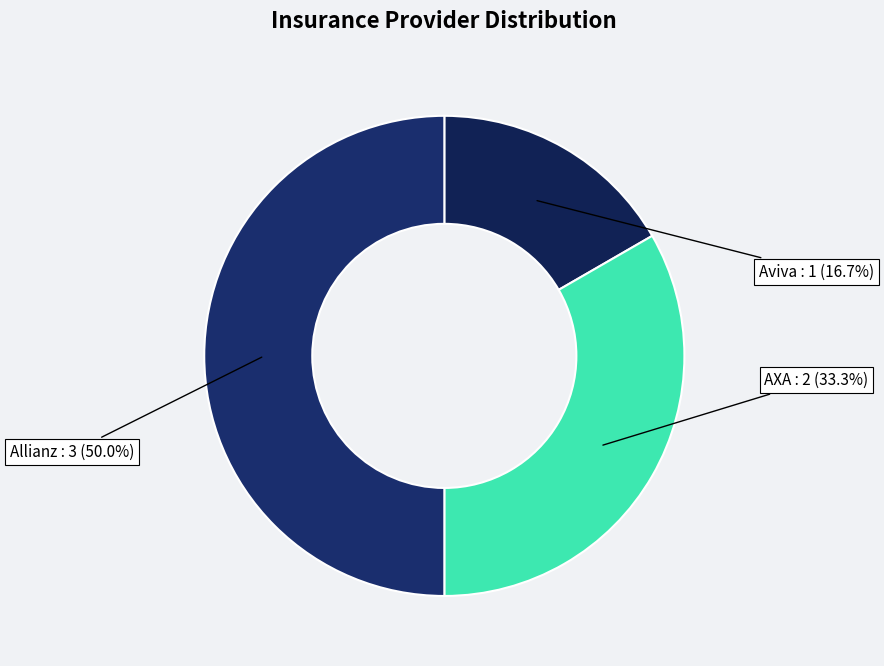

The AXA slice represents 33% of the pie. True or false?

True